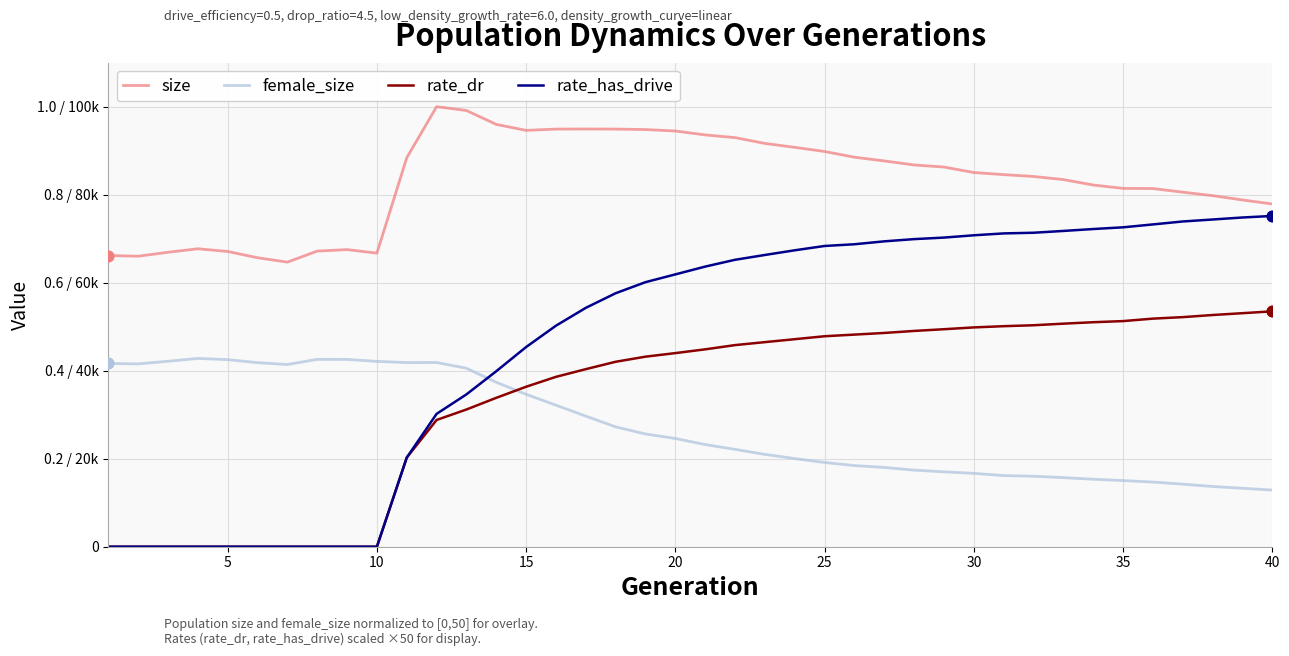

What are all the series names shown in the legend?

size, female_size, rate_dr, rate_has_drive